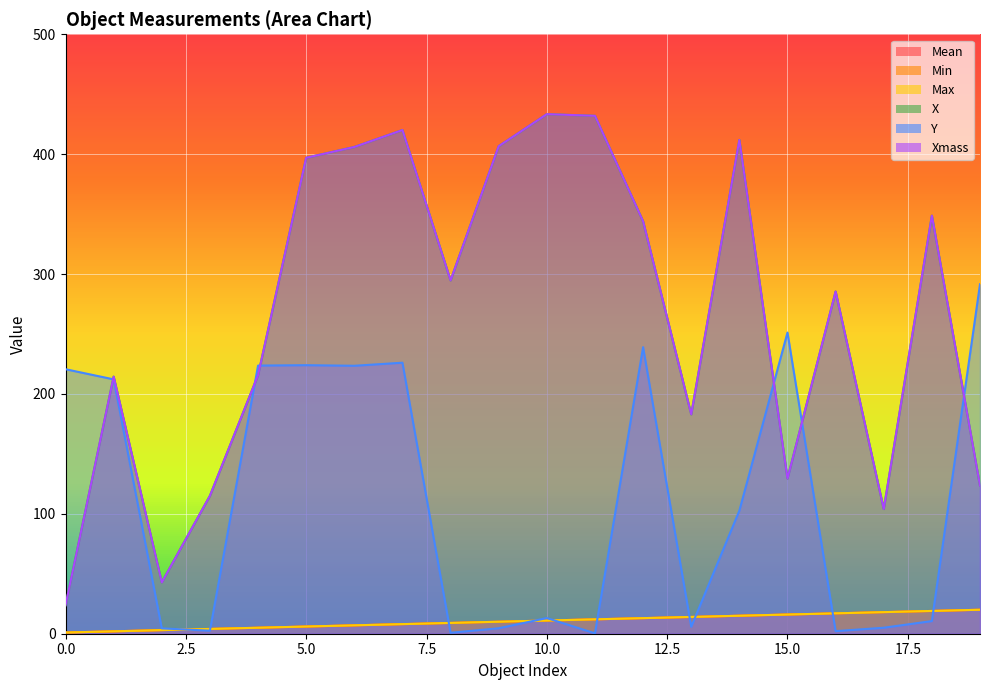

Where does the X series first go above 294?

5